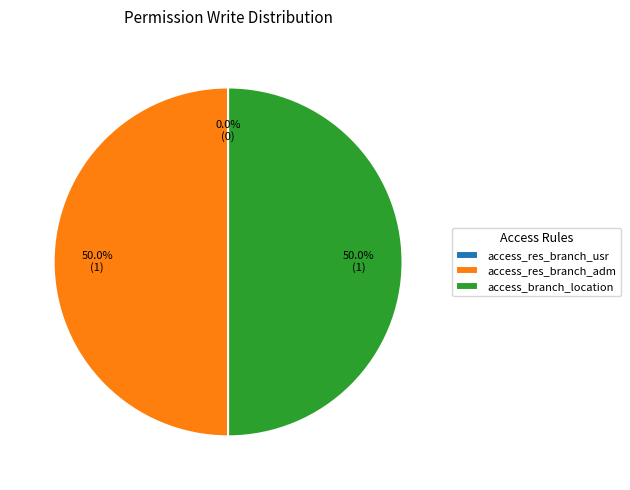

To the nearest percent, what is the average slice percentage?

33%